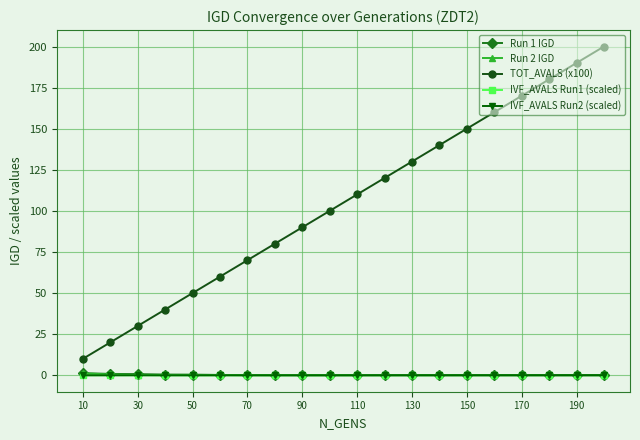

Which series ends up on top after the final intersection of IVF_AVALS Run2 (scaled) and Run 2 IGD?

IVF_AVALS Run2 (scaled)